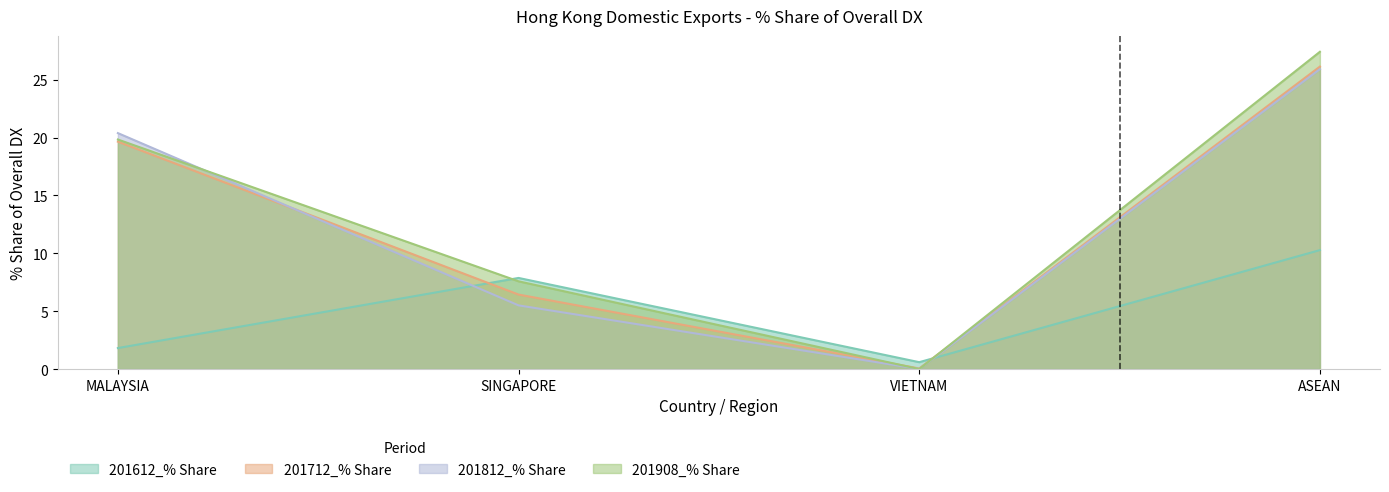

Does the chart display data point markers on the line(s)?

No